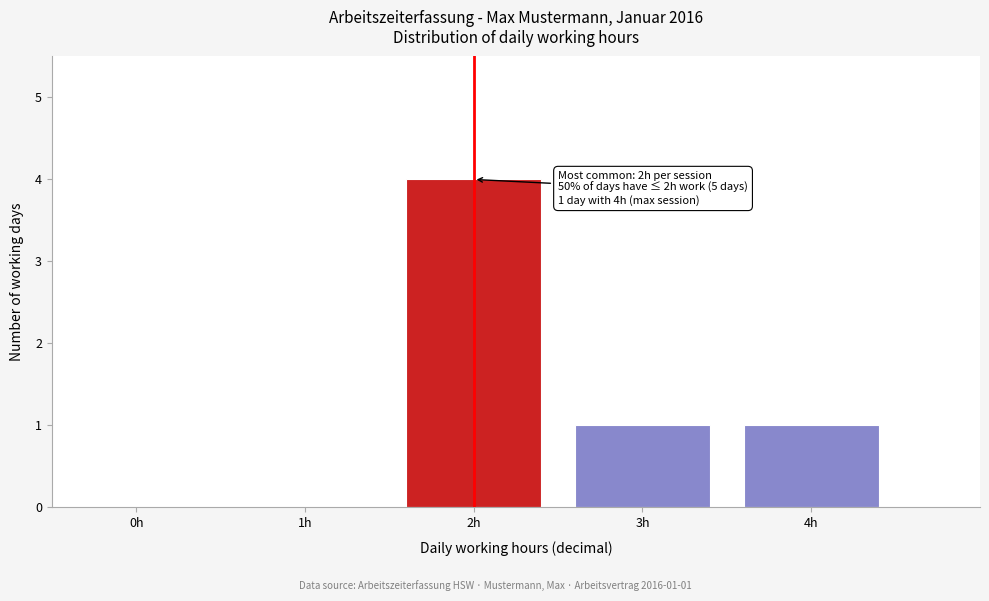

Reading left to right, transcribe all the data shown in this chart.

0h=0	1h=0	2h=4	3h=1	4h=1